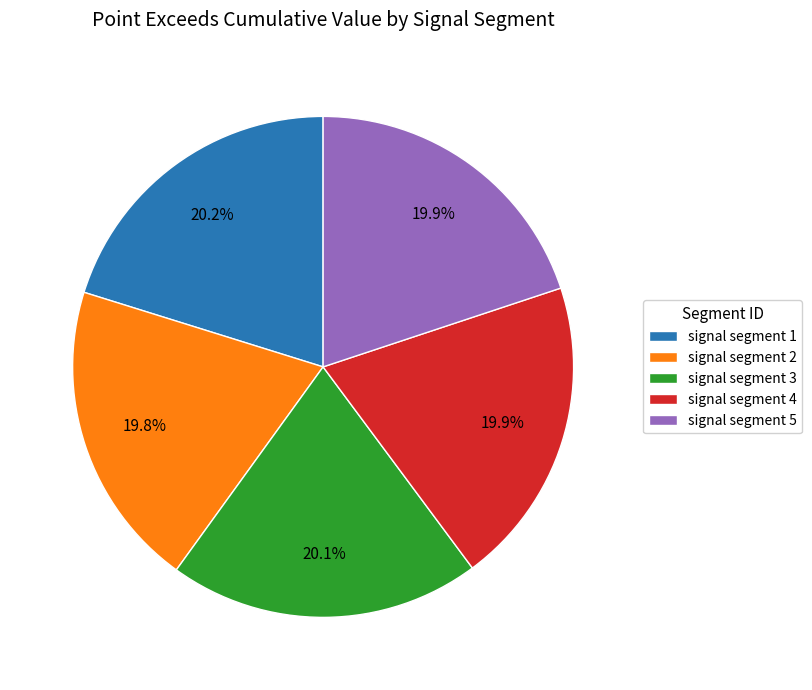

To the nearest percent, what is the average slice percentage?

20%